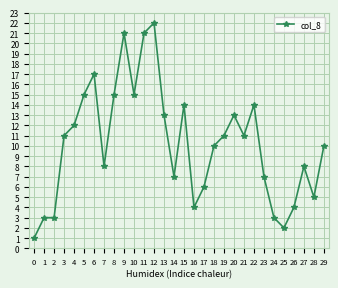

What is the difference between the second highest and minimum values?

20